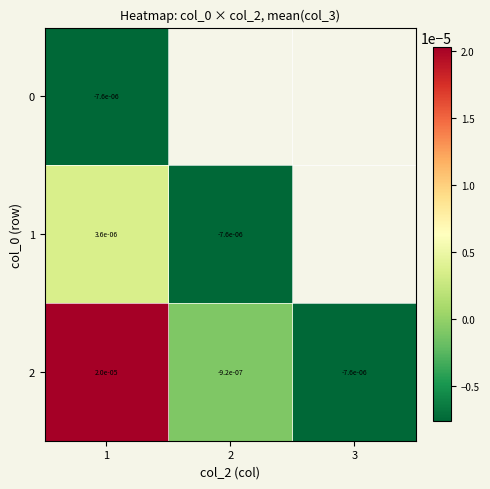

Which category has the highest value in the row_1 series?

1